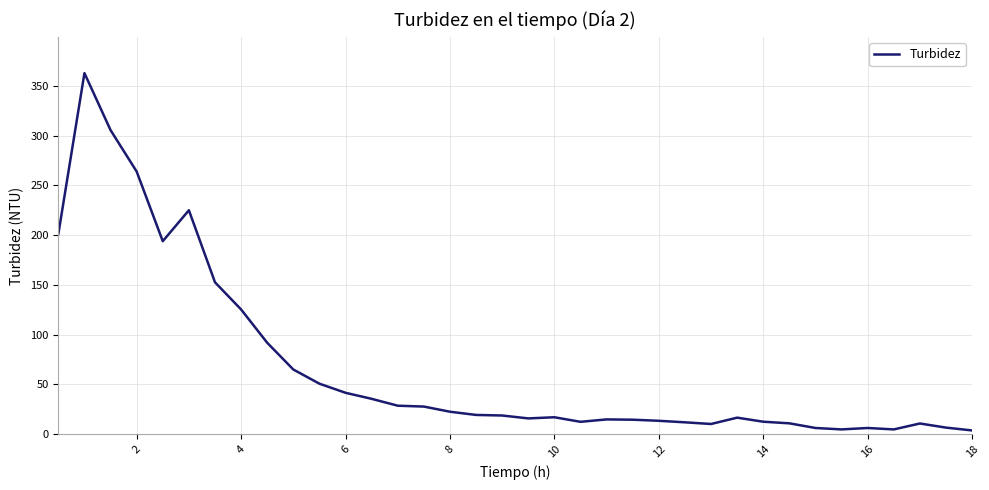

What is the greatest value displayed?

362.8